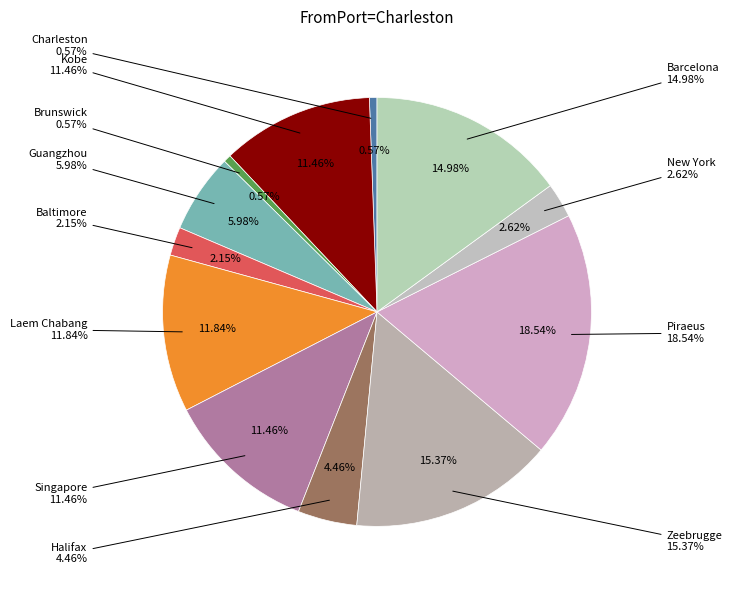

Is Baltimore the majority of the pie?

No